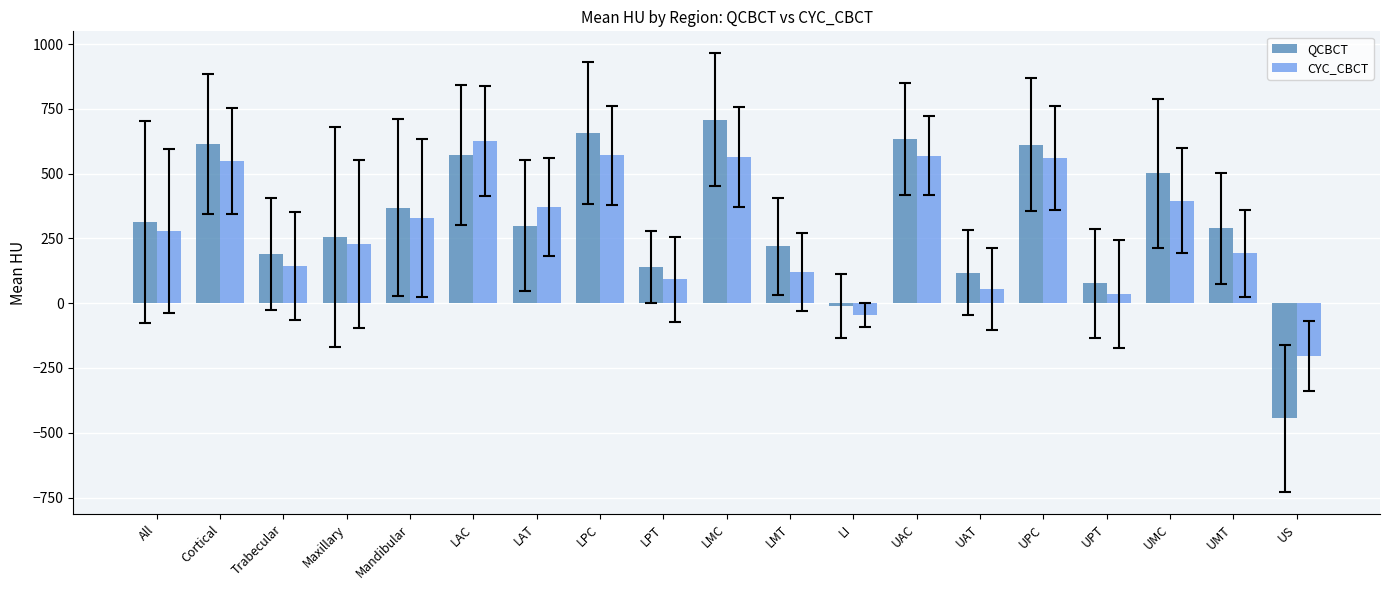

What is the maximum value for CYC_CBCT?

626.0